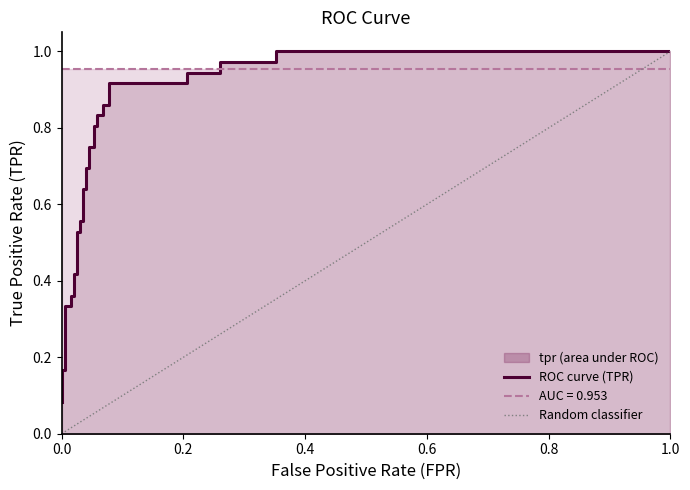

True or false: there are more than 1 points higher than both neighbors.

False